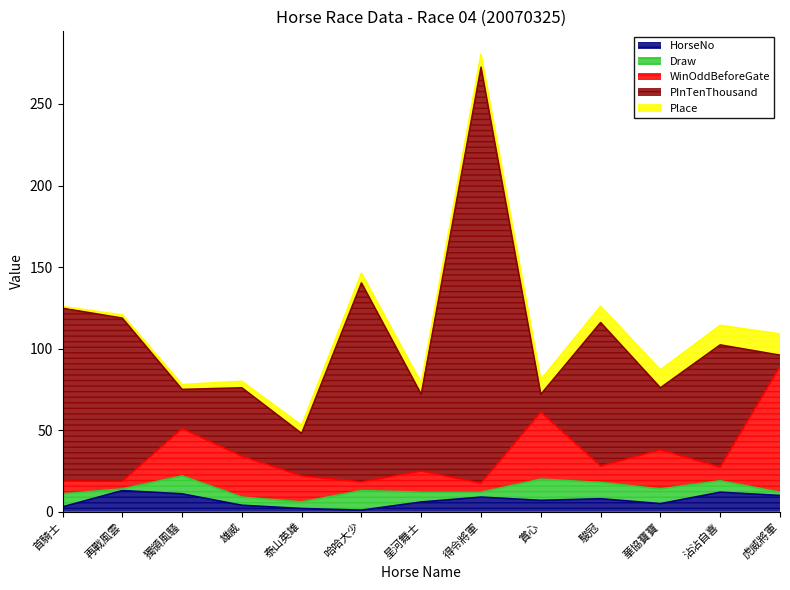

What is the approximate value of HorseNo at 星河舞士?

6.0